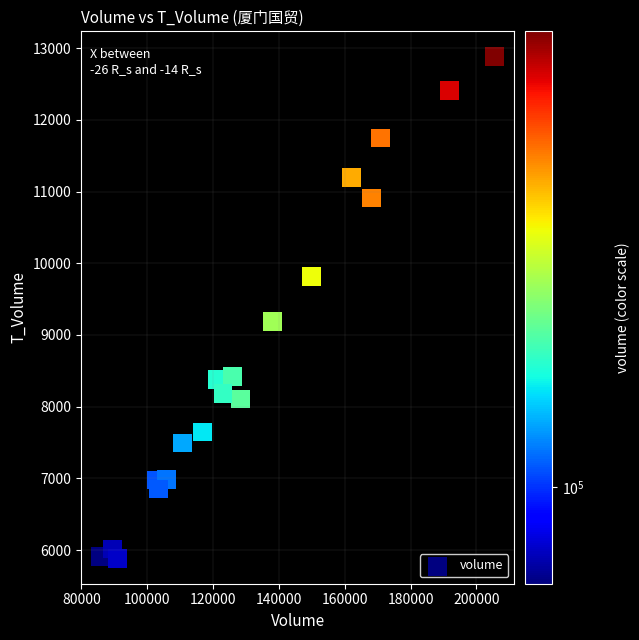

What is the range of Y values (max minus min)?

7004